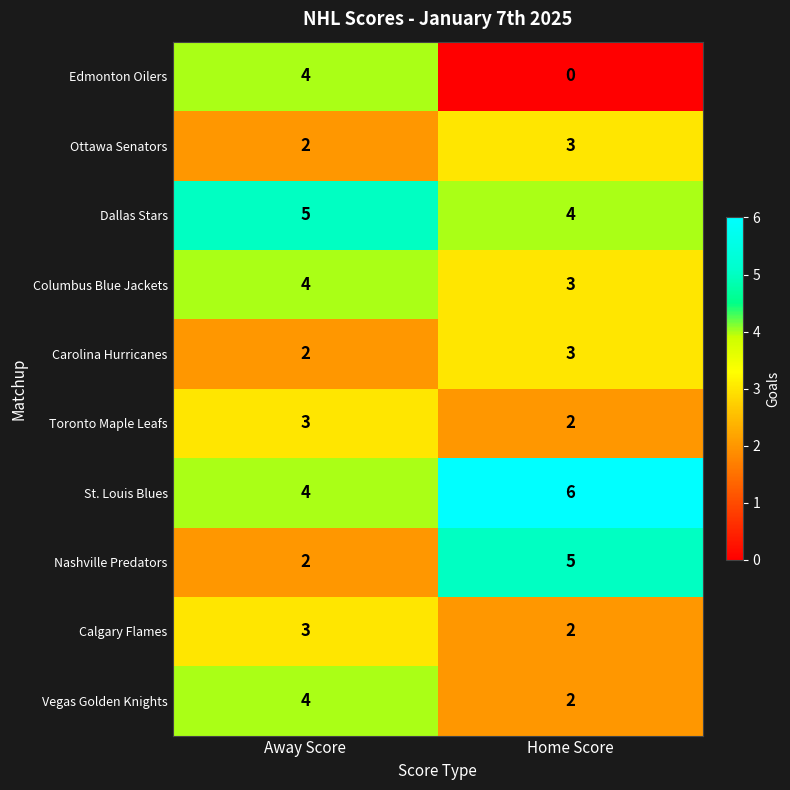

Reading right to left, what are all the values shown in this chart?

Edmonton Oilers: Home Score=0	Away Score=4
Ottawa Senators: Home Score=3	Away Score=2
Dallas Stars: Home Score=4	Away Score=5
Columbus Blue Jackets: Home Score=3	Away Score=4
Carolina Hurricanes: Home Score=3	Away Score=2
Toronto Maple Leafs: Home Score=2	Away Score=3
St. Louis Blues: Home Score=6	Away Score=4
Nashville Predators: Home Score=5	Away Score=2
Calgary Flames: Home Score=2	Away Score=3
Vegas Golden Knights: Home Score=2	Away Score=4